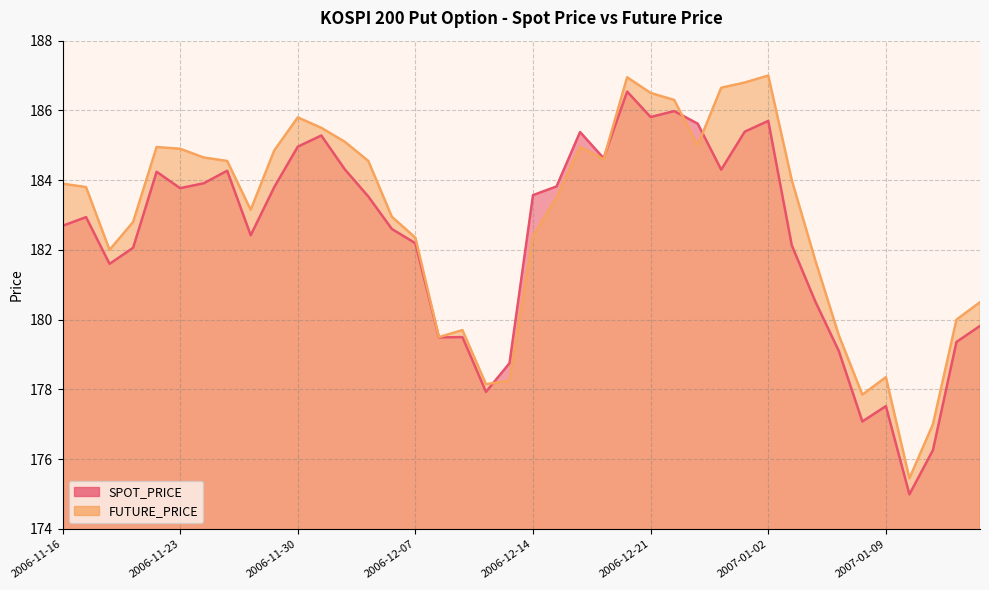

List the labels in order of FUTURE_PRICE value, largest first.

2007-01-02, 2006-12-20, 2006-12-28, 2006-12-27, 2006-12-21, 2006-12-22, 2006-11-30, 2006-12-01, 2006-12-04, 2006-12-26, 2006-11-22, 2006-12-18, 2006-11-23, 2006-11-29, 2006-11-24, 2006-12-19, 2006-11-27, 2006-12-05, 2007-01-03, 2006-11-16, 2006-11-17, 2006-12-15, 2006-11-28, 2006-12-06, 2006-11-21, 2006-12-14, 2006-12-07, 2006-11-20, 2007-01-04, 2007-01-15, 2007-01-12, 2006-12-11, 2007-01-05, 2006-12-08, 2007-01-09, 2006-12-13, 2006-12-12, 2007-01-08, 2007-01-11, 2007-01-10